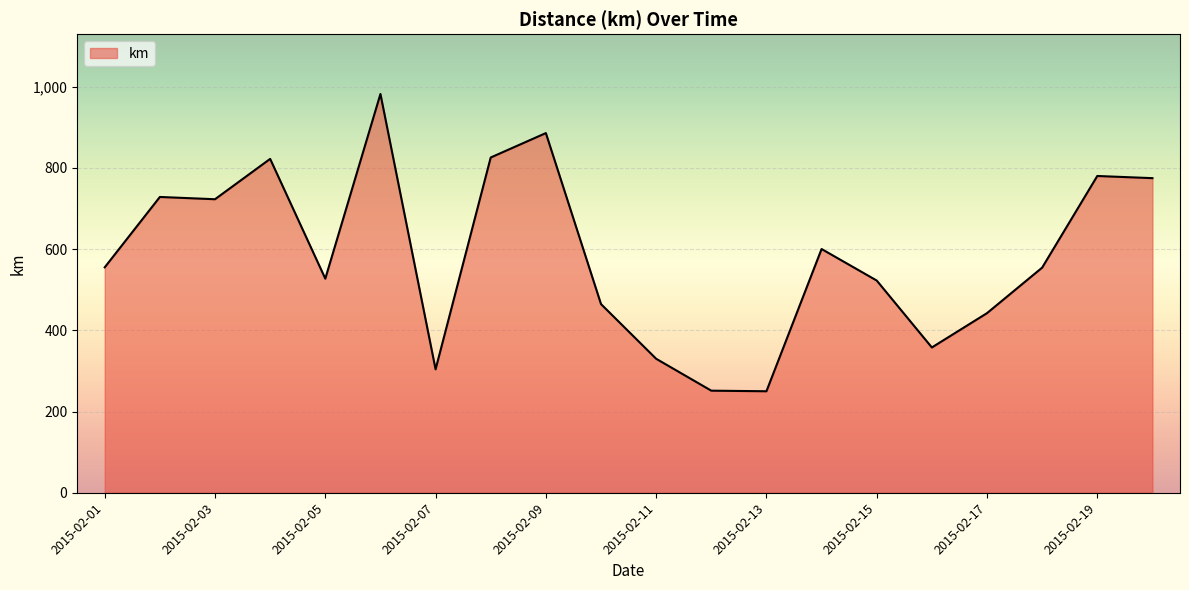

What is the difference between the maximum and minimum values?

731.9